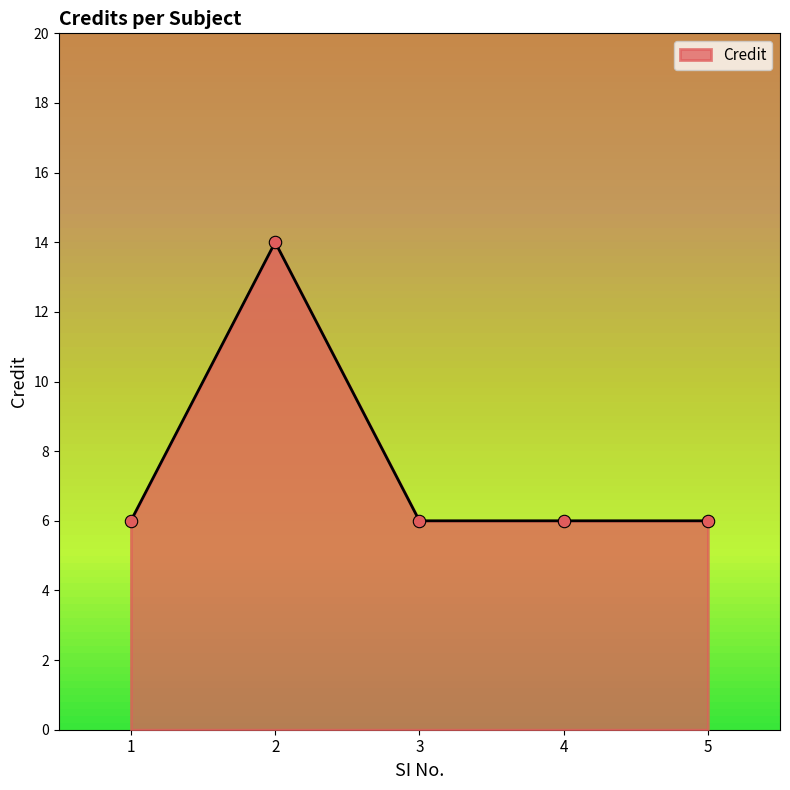

Between 1 and 2, which is larger?

2